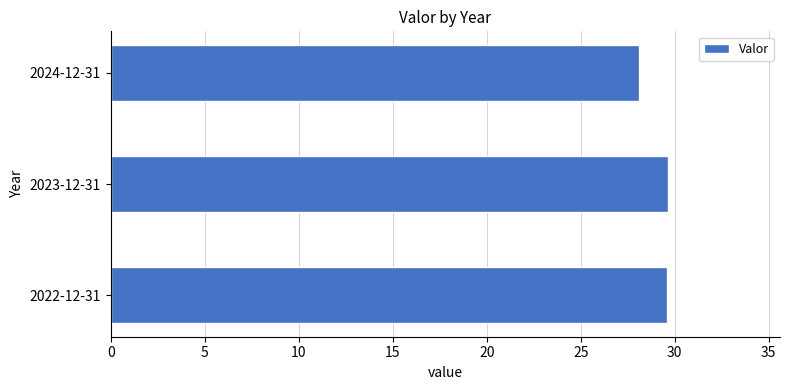

How many values exceed 29?

2